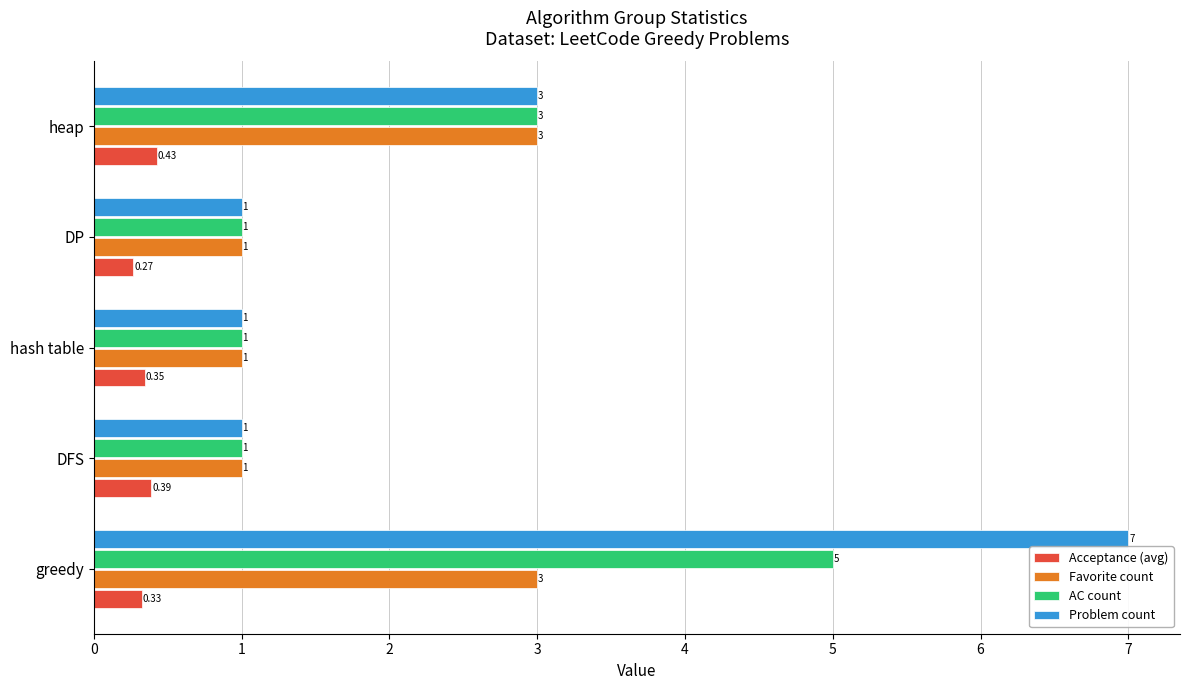

Which series has the largest range (max minus min)?

Problem count